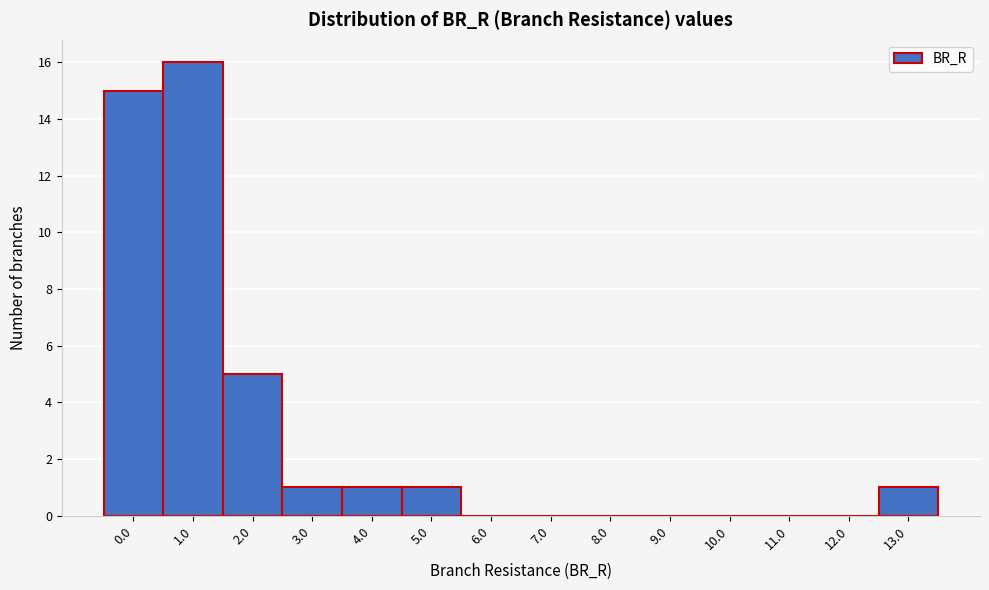

Reading left to right, what are all the values shown in this chart?

0.0=15	1.0=16	2.0=5	3.0=1	4.0=1	5.0=1	6.0=0	7.0=0	8.0=0	9.0=0	10.0=0	11.0=0	12.0=0	13.0=1